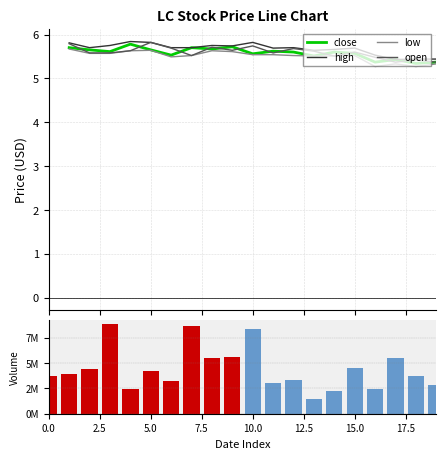

What is the difference between the highest and lowest values at 10.0?

2402217.4